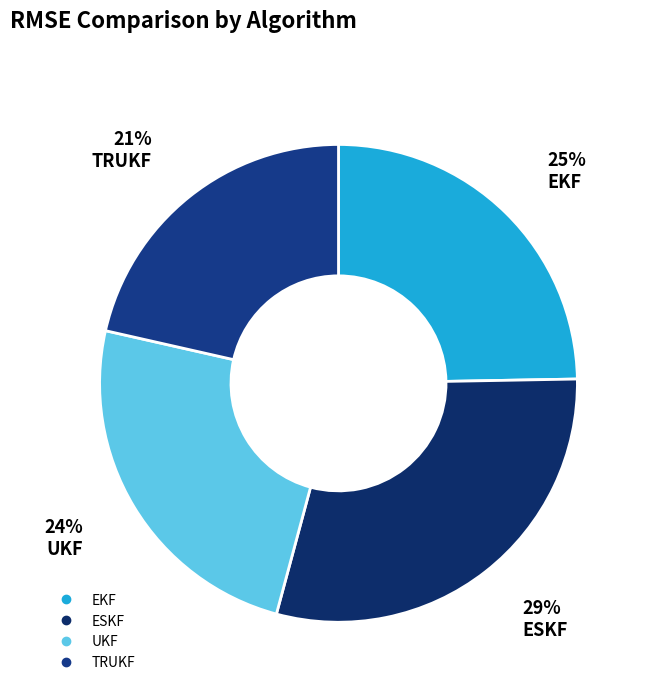

What is the largest slice in the pie chart?

ESKF